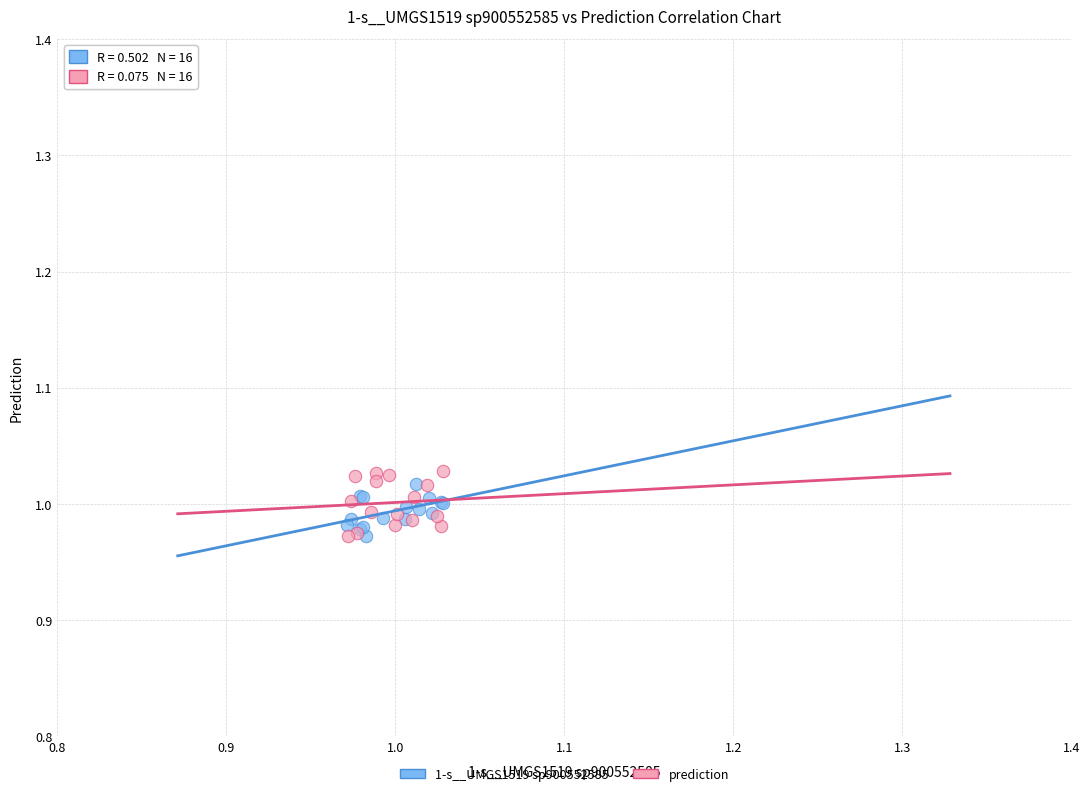

Which series reaches the maximum Y coordinate?

prediction